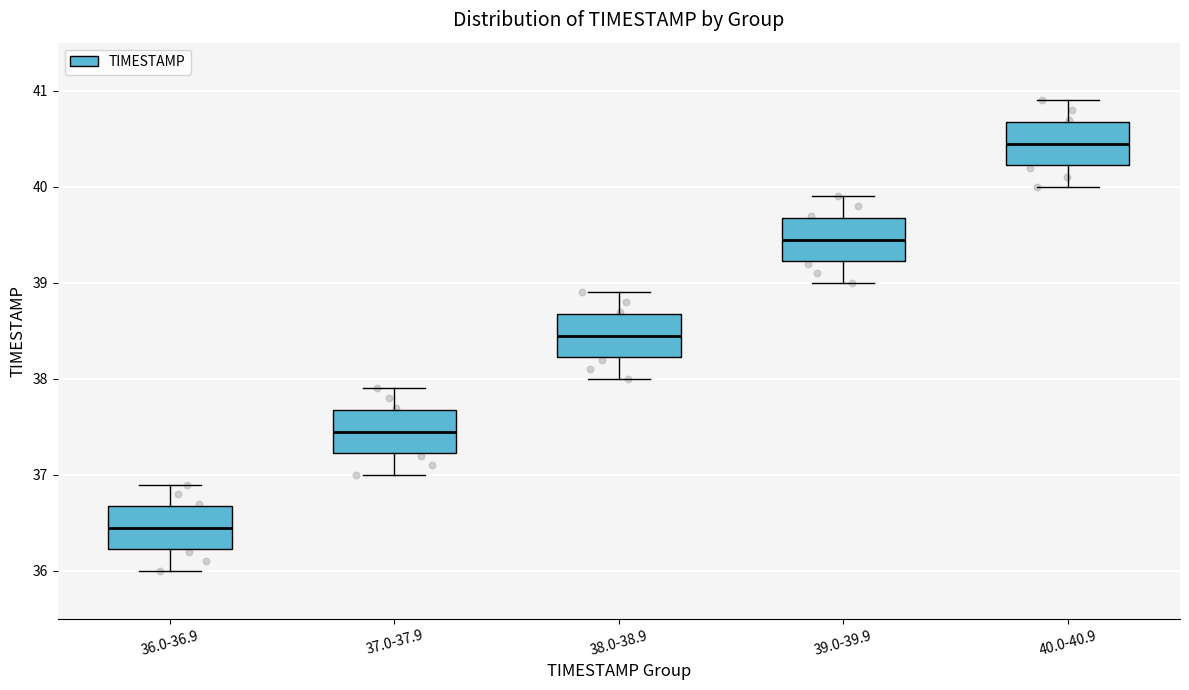

Reading left to right, transcribe this box plot: for each box, give where its median line is, the range the box spans, and where its two whiskers end, as read against the y-axis. The values are not printed on the chart, so give them approximately, as read against the axis.

36.0-36.9: median 36.5, box 36.2 to 36.7, whiskers 36.0 to 36.9
37.0-37.9: median 37.5, box 37.2 to 37.7, whiskers 37.0 to 37.9
38.0-38.9: median 38.5, box 38.2 to 38.7, whiskers 38.0 to 38.9
39.0-39.9: median 39.5, box 39.2 to 39.7, whiskers 39.0 to 39.9
40.0-40.9: median 40.5, box 40.2 to 40.7, whiskers 40.0 to 40.9